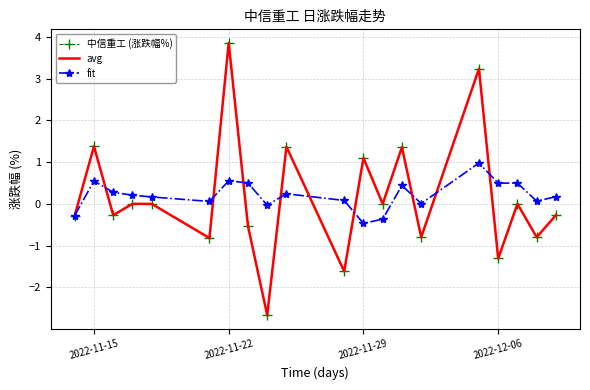

What is the sum of all 中信重工 (涨跌幅%) values?

2.9